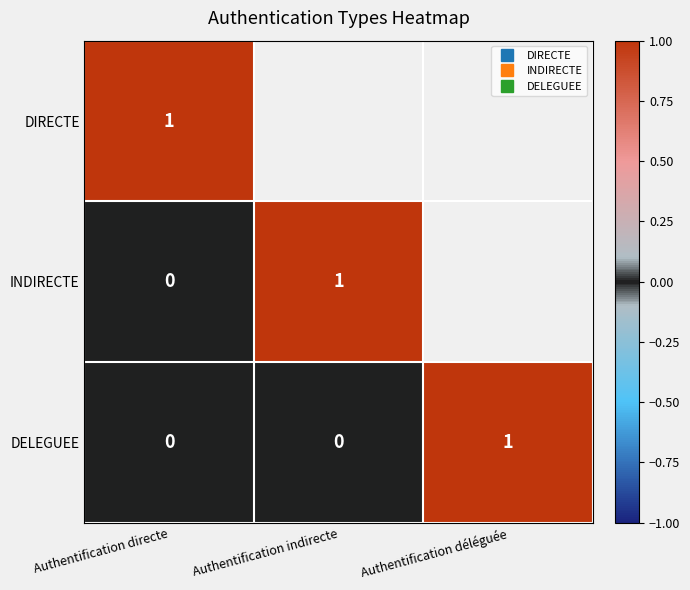

Which series has the largest total across all categories?

DIRECTE